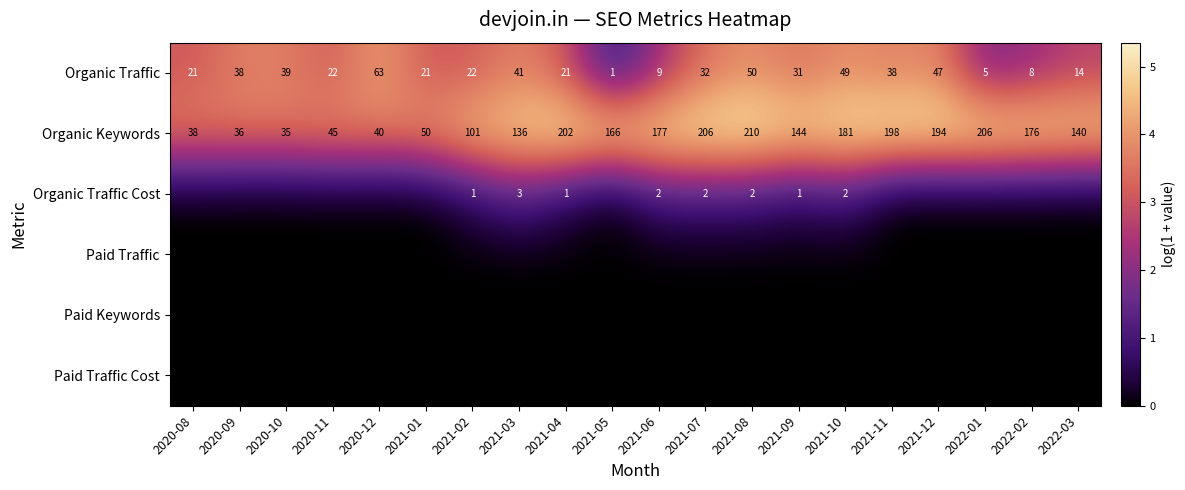

How many data points in Organic Traffic are less than 31?

10